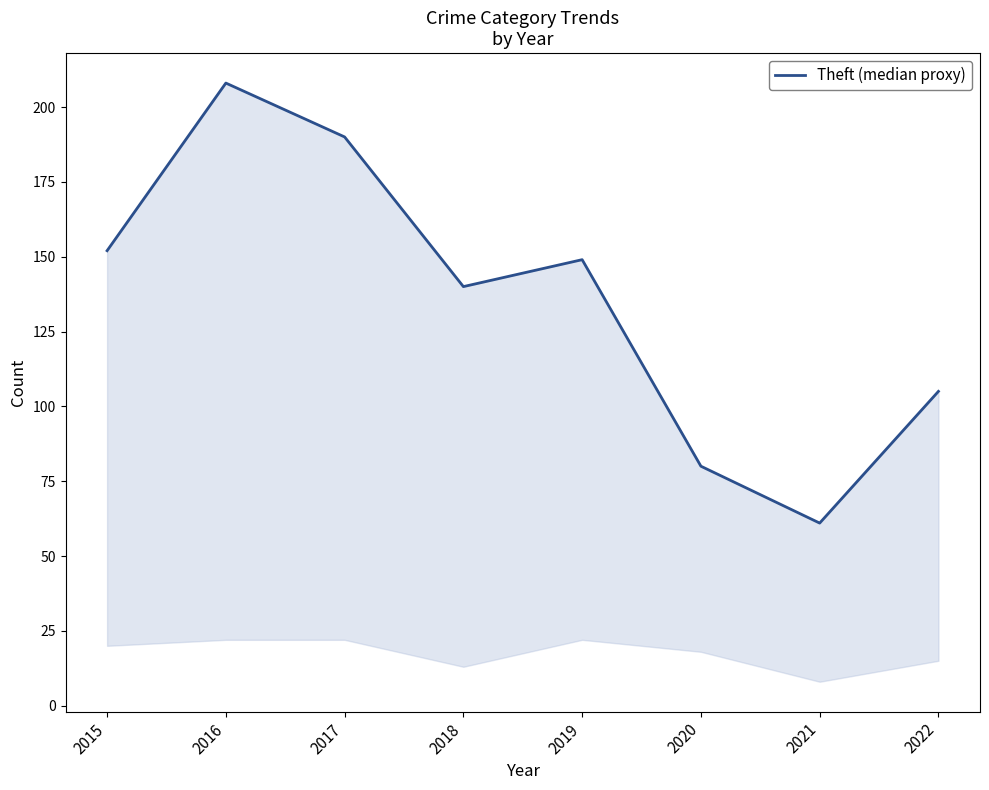

How many interior local peaks (higher than both neighbors) does the data have?

2